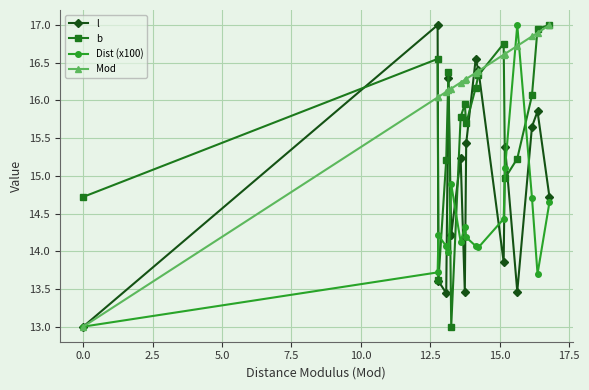

Which series has the largest total across all categories?

Mod